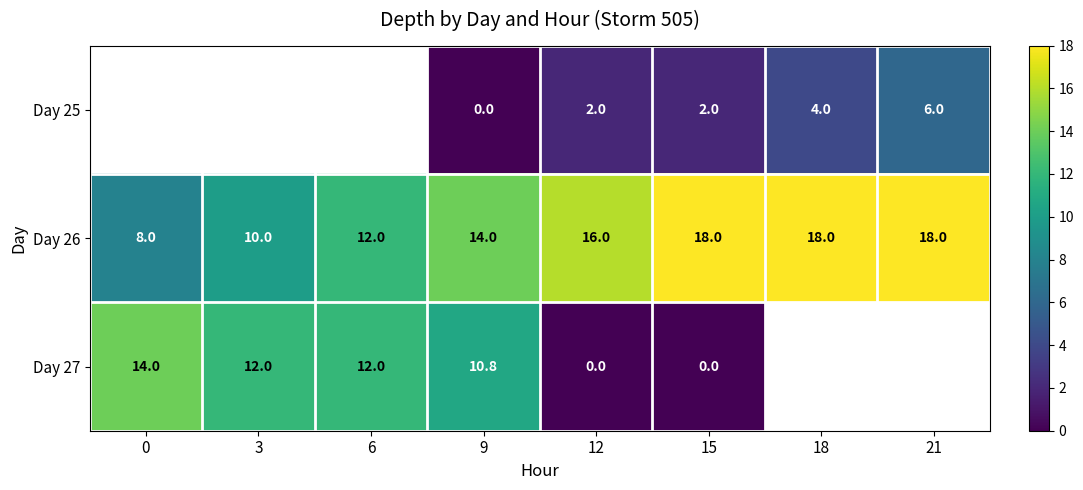

Where is Day 26 nearest to the value 13?

6